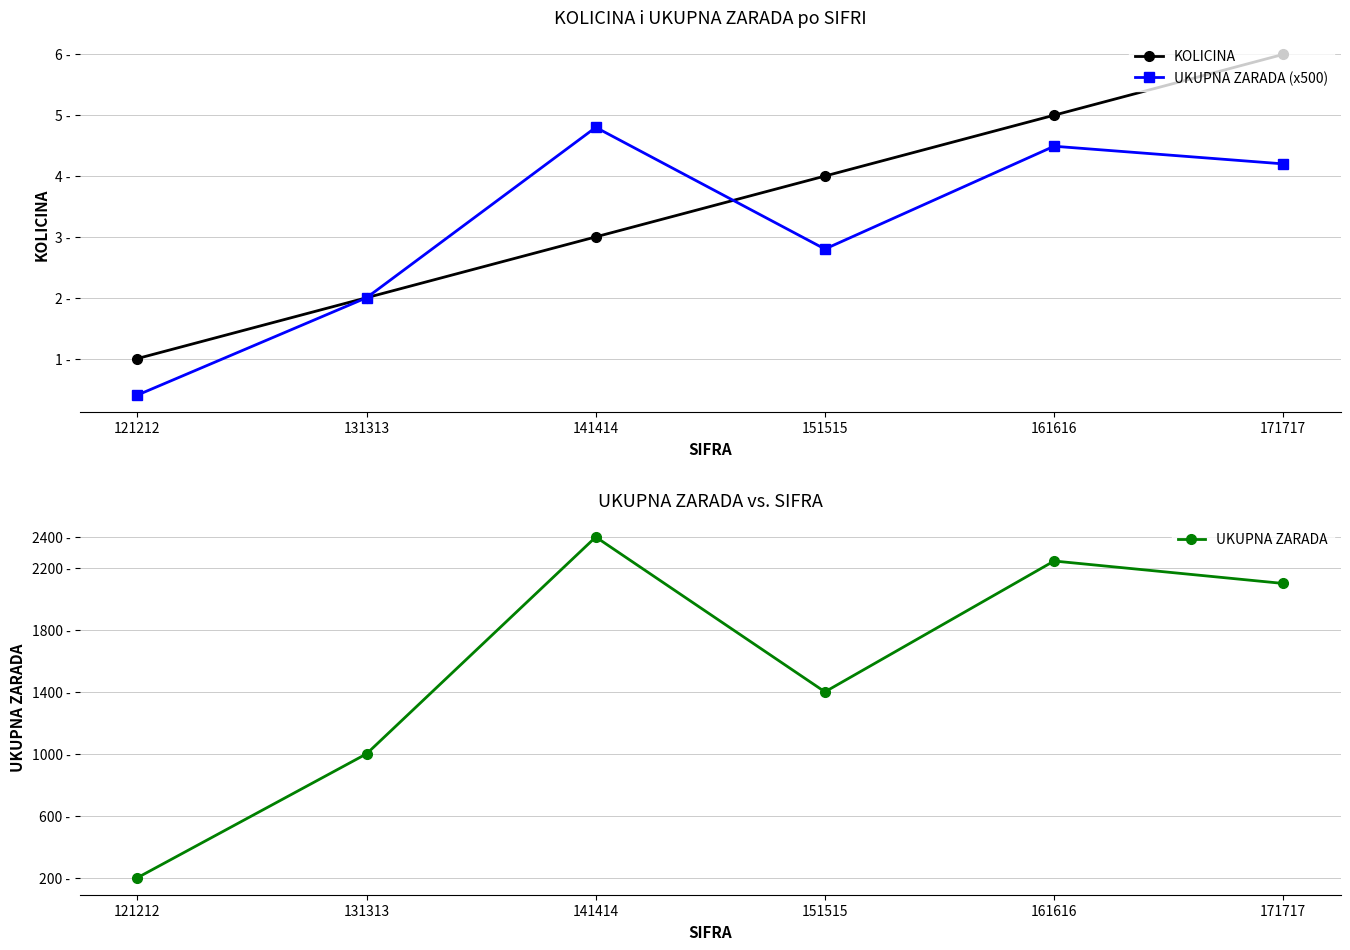

The KOLICINA series shows 3.4 at 131313. True or false?

False